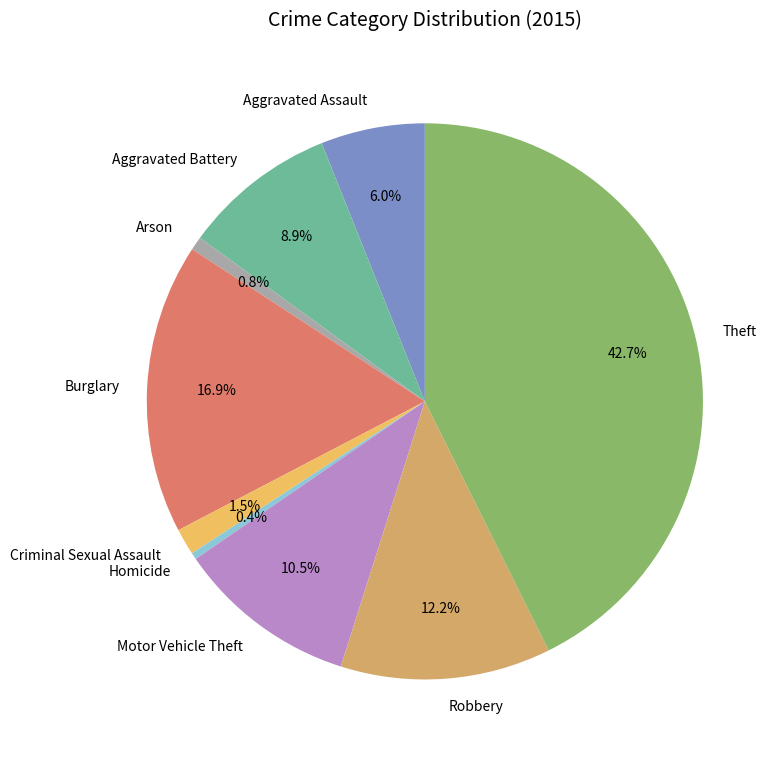

Does Burglary account for over 50% of the chart?

No